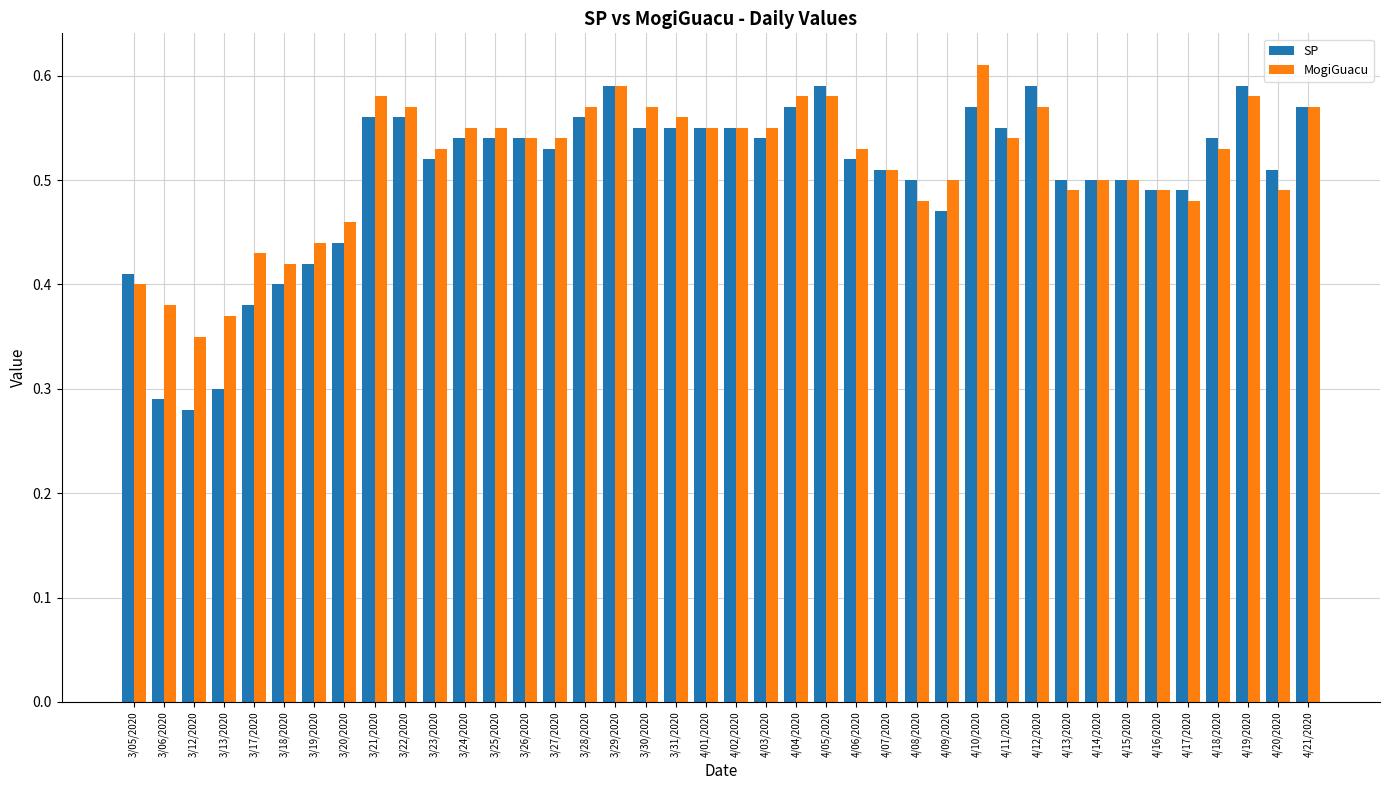

Which label corresponds to the largest value in the chart?

4/10/2020